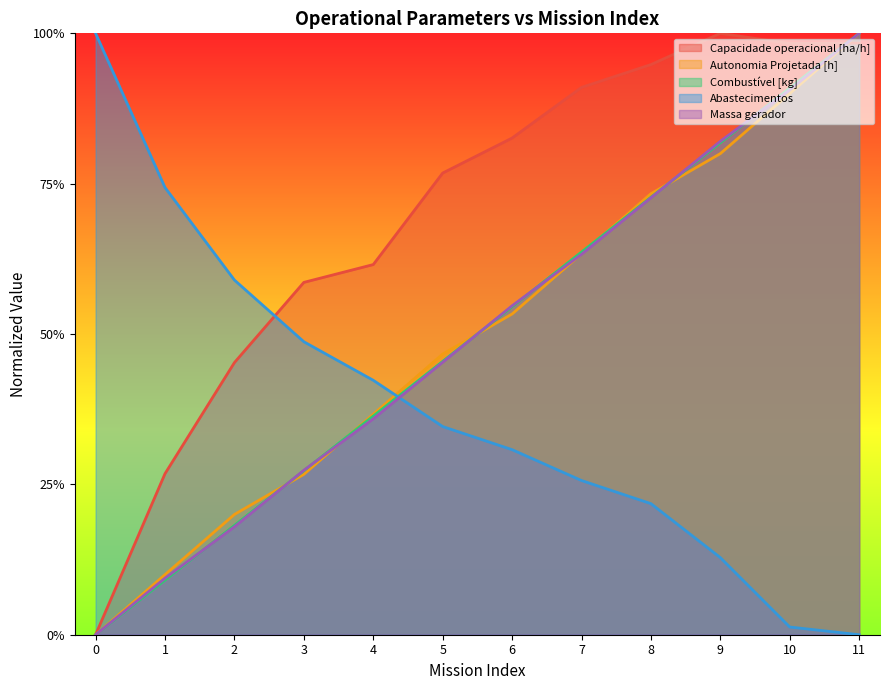

Which series ends up on top after the final intersection of Massa gerador and Abastecimentos?

Massa gerador